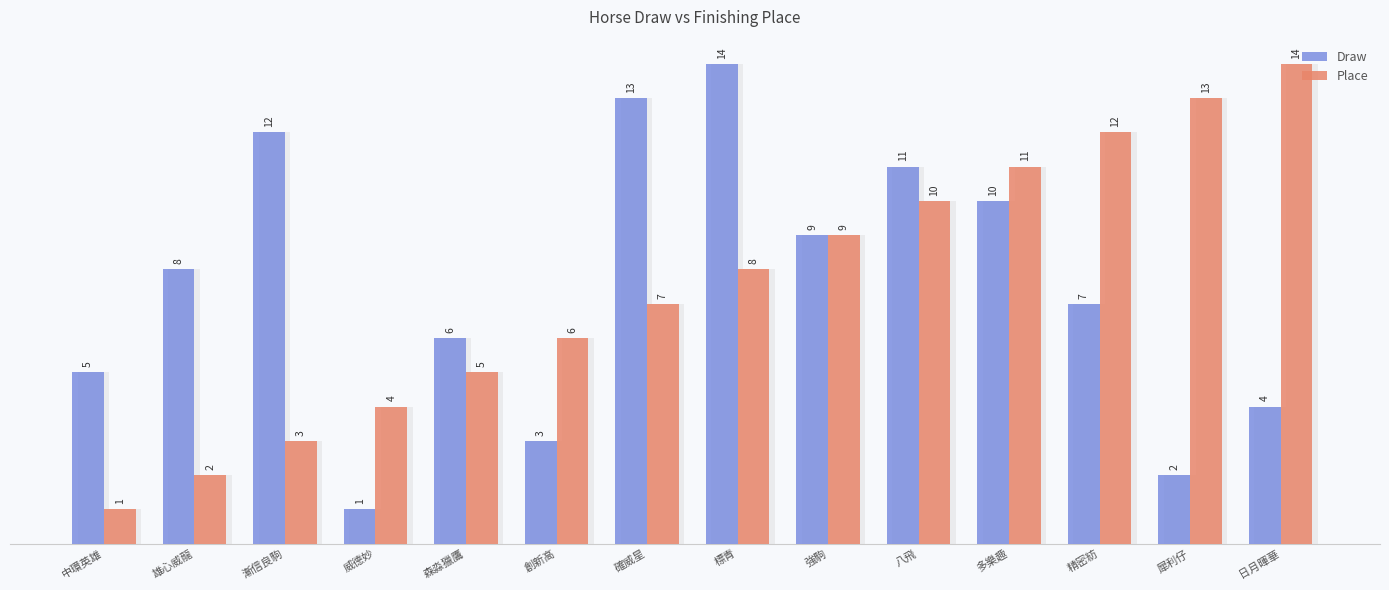

Reading left to right, extract all data points from this chart.

Draw: 5	8	12	1	6	3	13	14	9	11	10	7	2	4
Place: 1	2	3	4	5	6	7	8	9	10	11	12	13	14